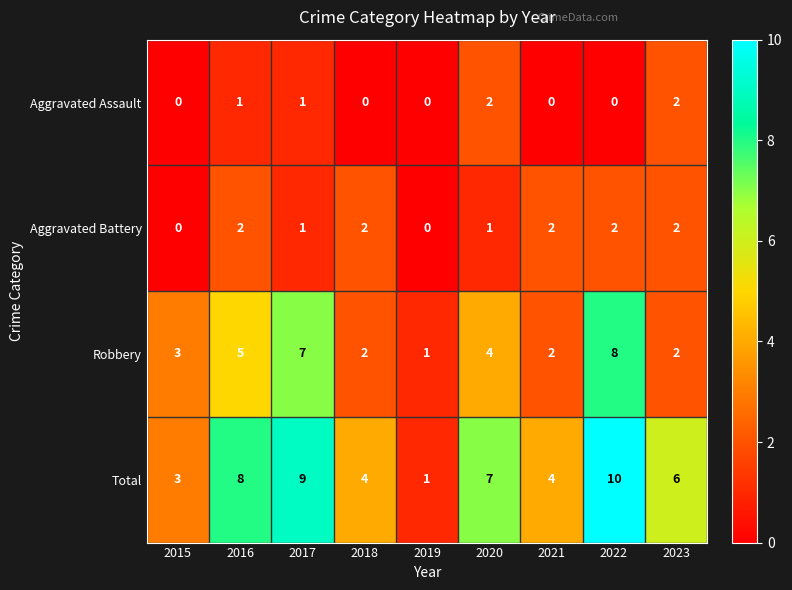

Rank the series at 2020 from highest to lowest value.

Total, Robbery, Aggravated Assault, Aggravated Battery